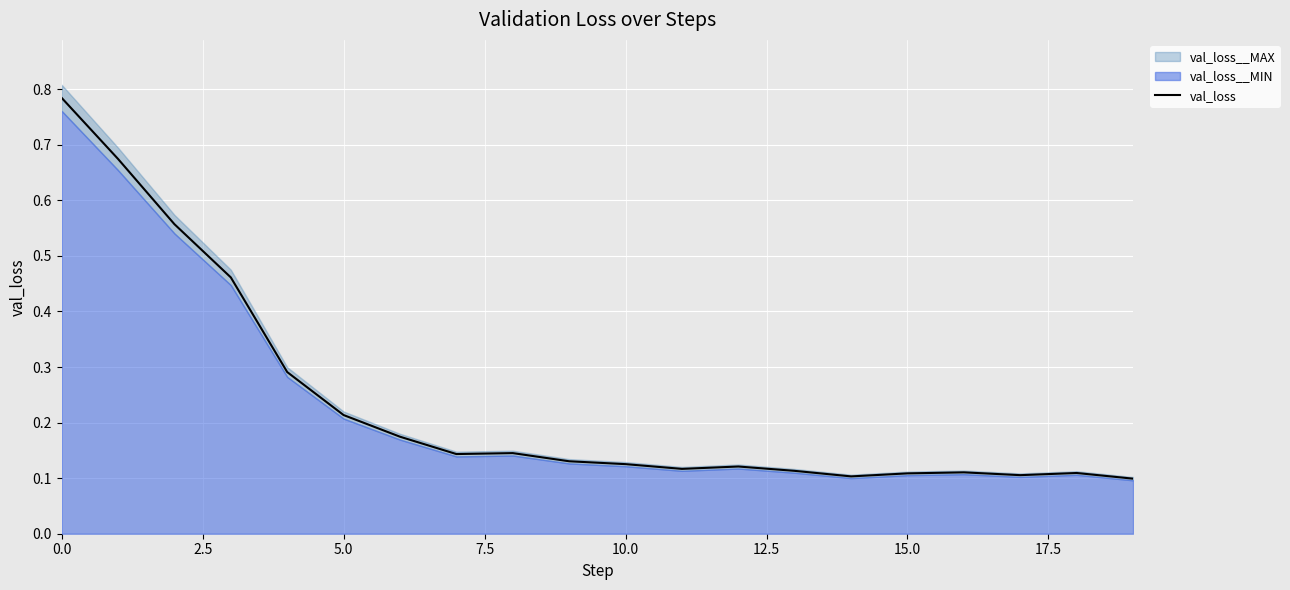

True or false: val_loss has a value of 1.2 at 0.0.

False